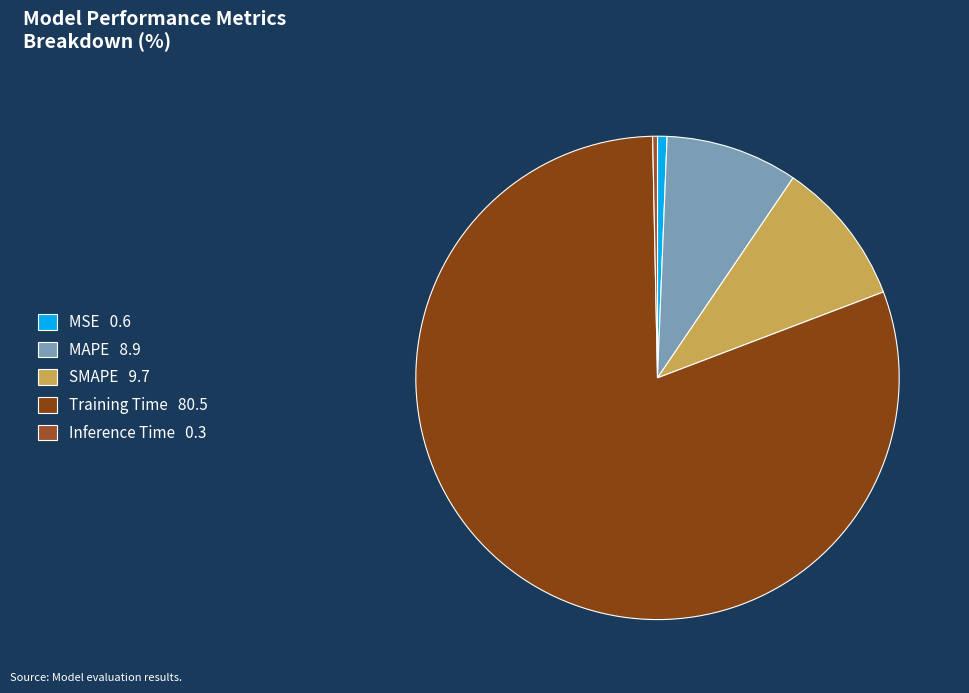

Count the number of slices in the pie.

5